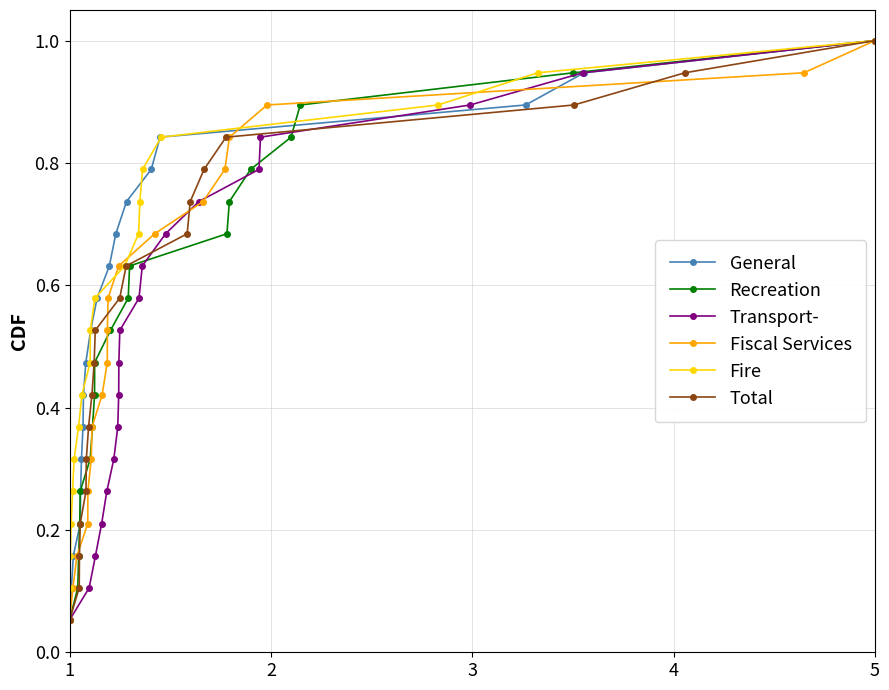

What is the average value of the General series?

0.5